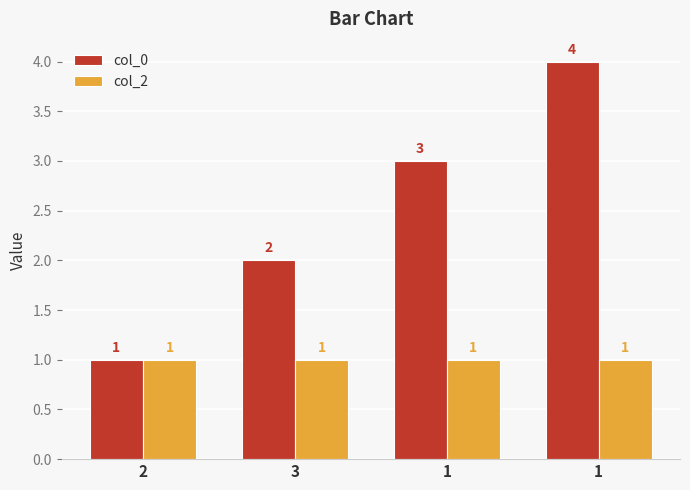

What is the label of the 4th bar from the right?

2